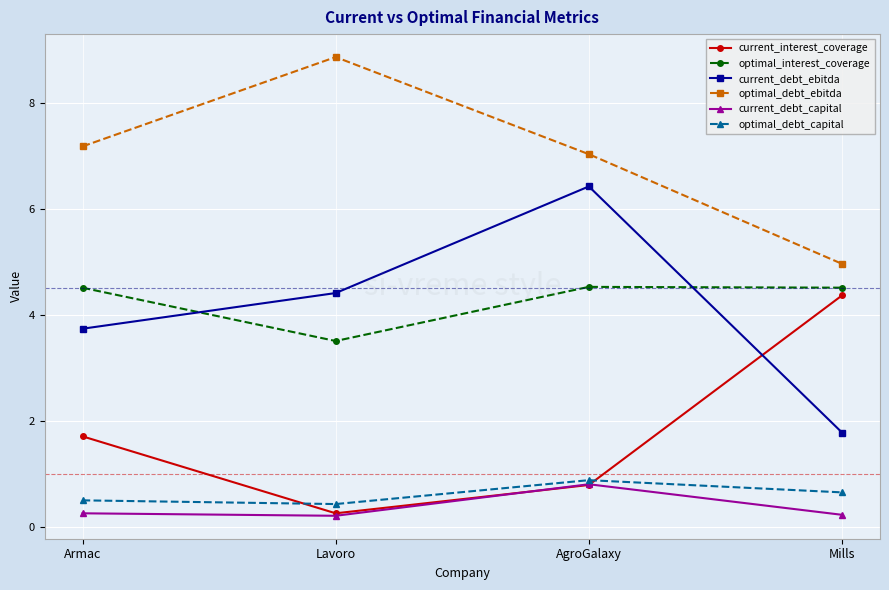

What is the difference between the maximum and second lowest values in the current_interest_coverage series?

3.6